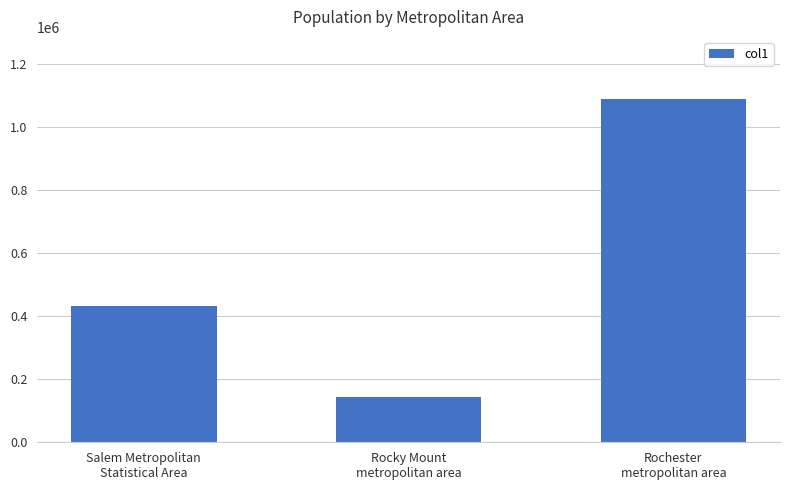

How many values are between 143870 and 1090135?

3